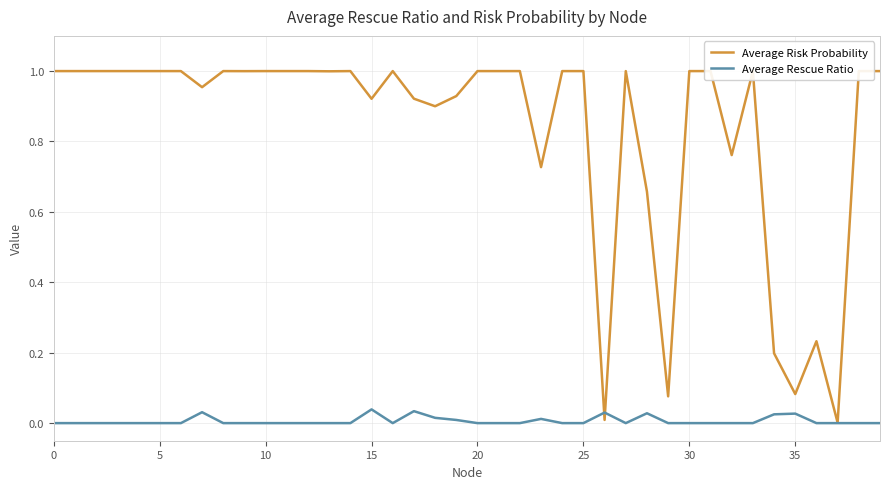

Which series has the largest total across all categories?

Average Risk Probability